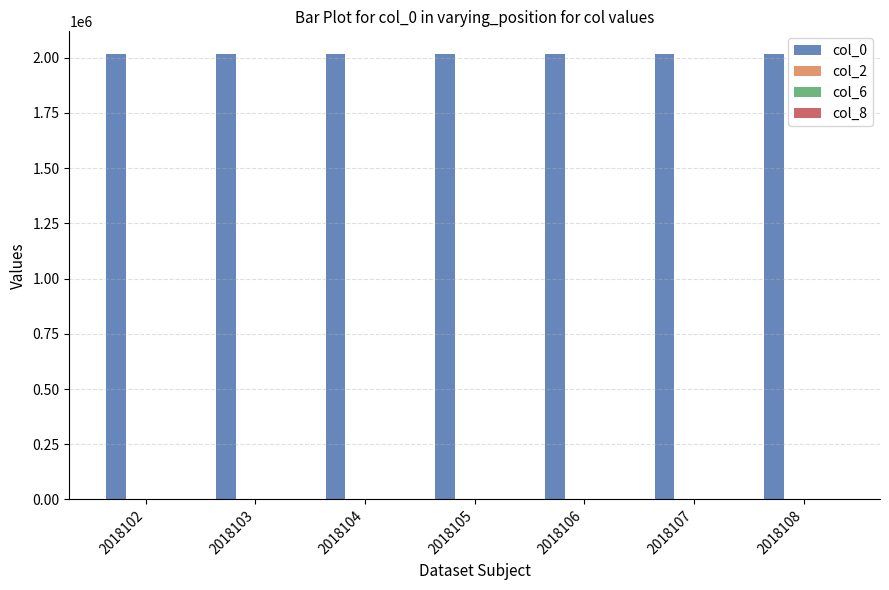

The value of col_0 at 2018107 is 918562. True or false?

False